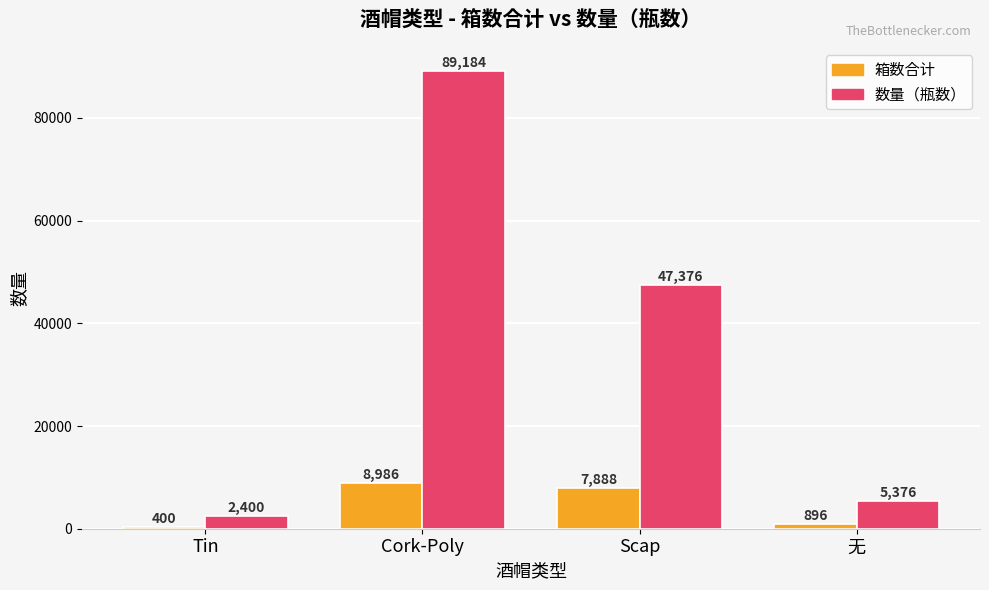

How many series are shown in this chart?

2